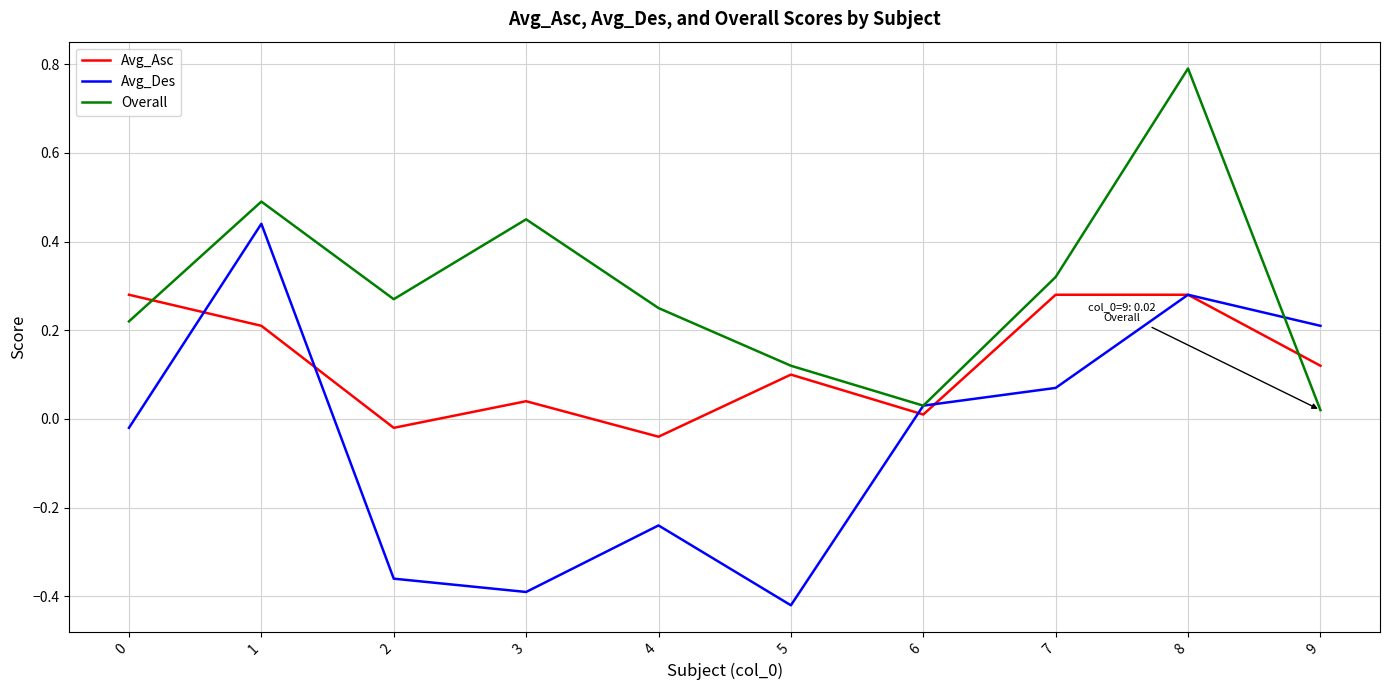

What are all the series names shown in the legend?

Avg_Asc, Avg_Des, Overall